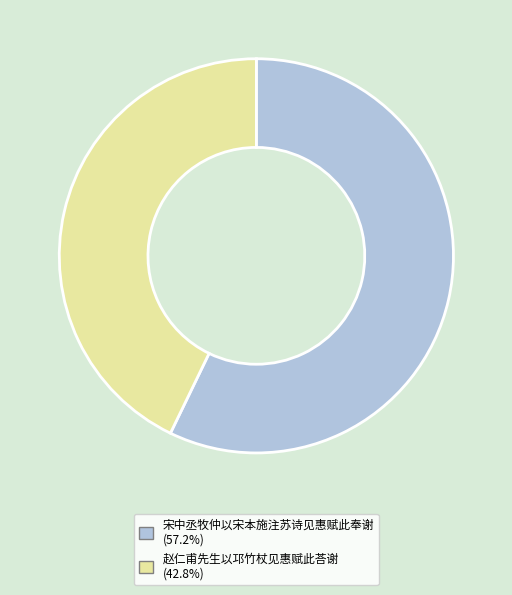

Combined, do 宋中丞牧仲以宋本施注苏诗见惠赋此奉谢 and 赵仁甫先生以邛竹杖见惠赋此荅谢 account for over 50%?

Yes